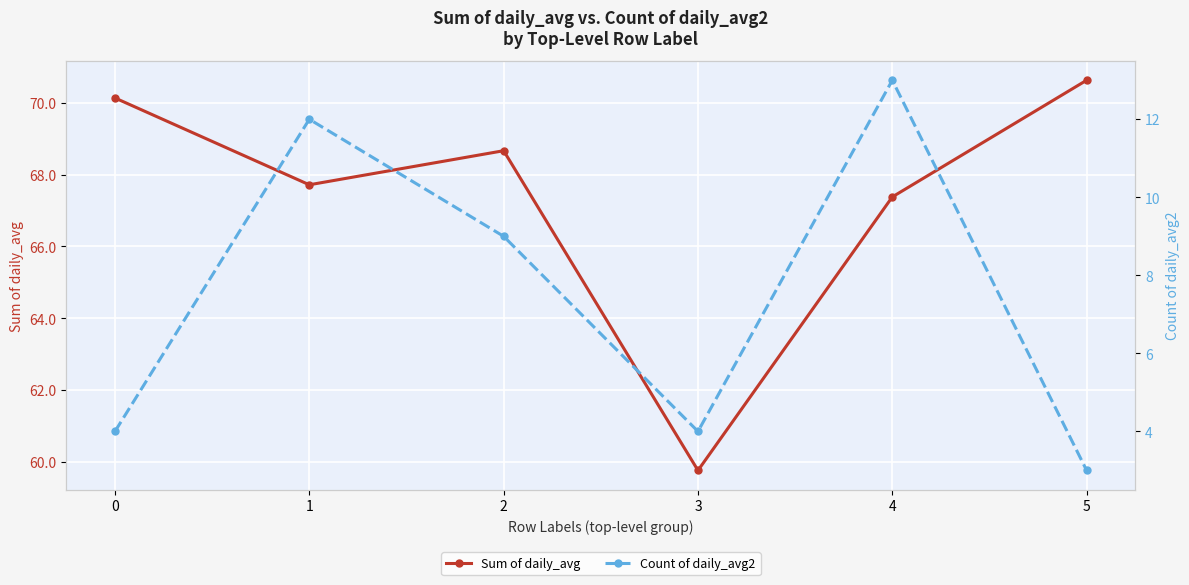

Reading right to left, transcribe all the data shown in this chart.

Sum of daily_avg: 70.6	67.4	59.8	68.7	67.7	70.1
Count of daily_avg2: 3.0	13.0	4.0	9.0	12.0	4.0